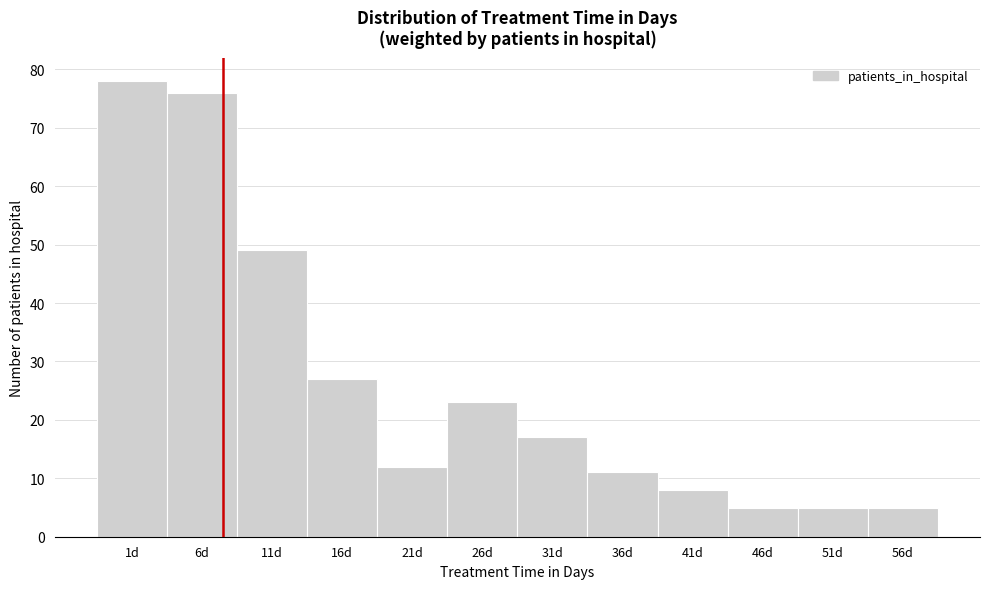

Reading left to right, list all the values displayed in this chart.

78	76	49	27	12	23	17	11	8	5	5	5